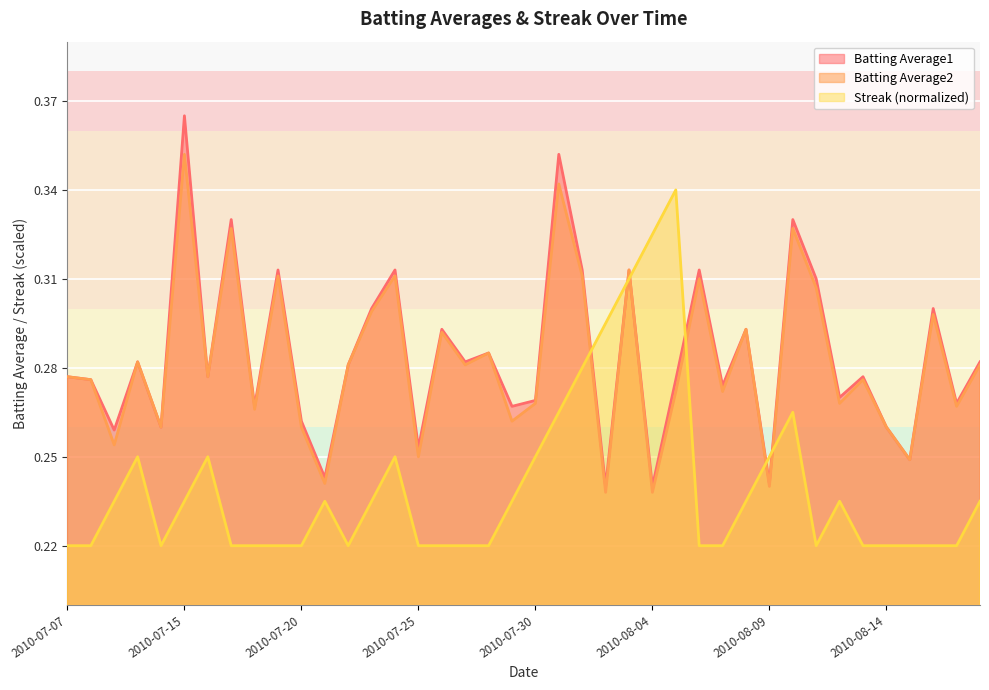

At which category is the sum across all series the highest?

2010-07-31